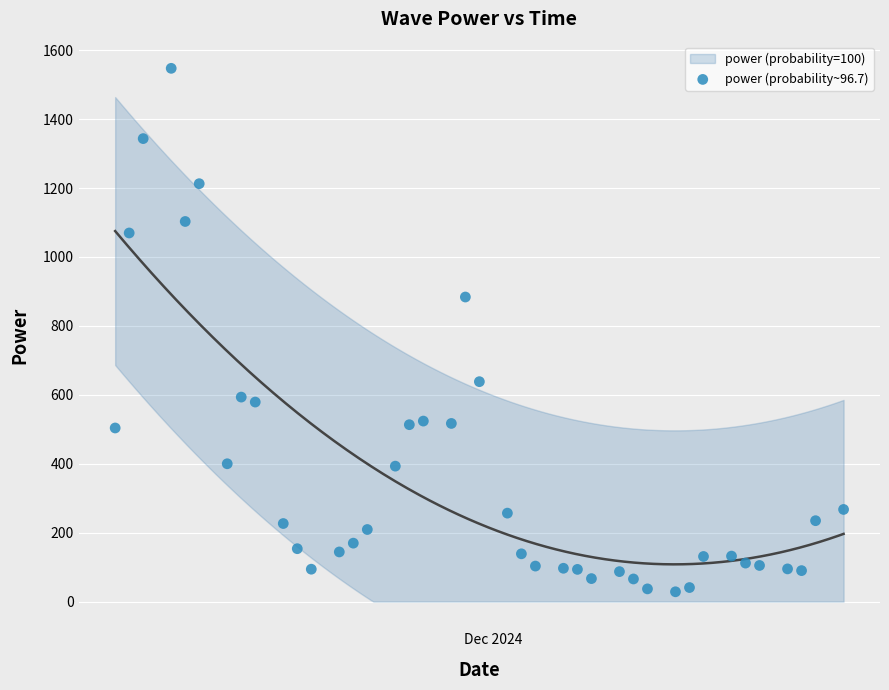

What Y value in the scatter plot is closest to 787?

883.8